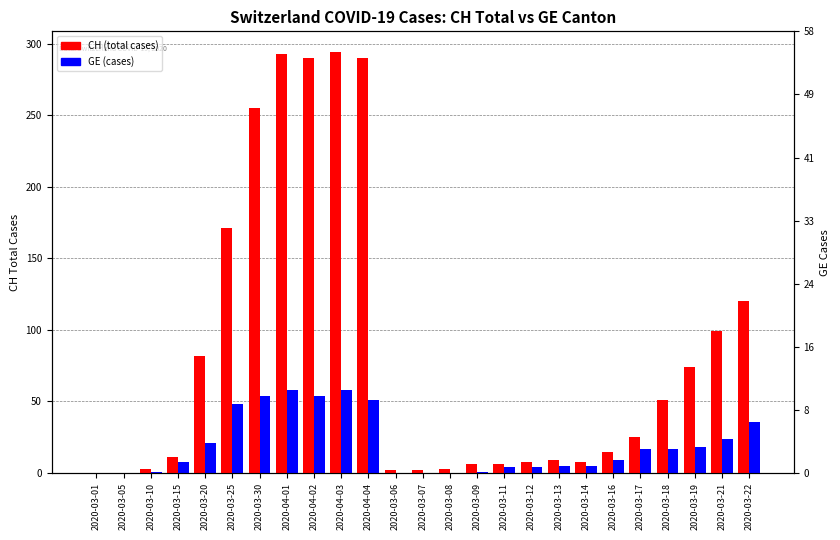

What position from the left is 2020-04-01?

8